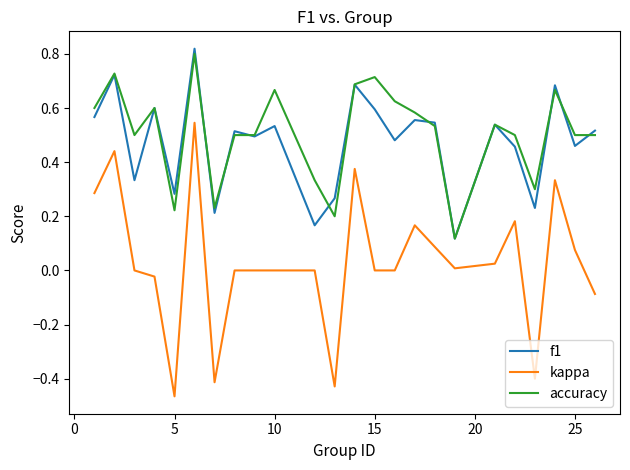

True or false: f1 and kappa intersect in this chart.

False